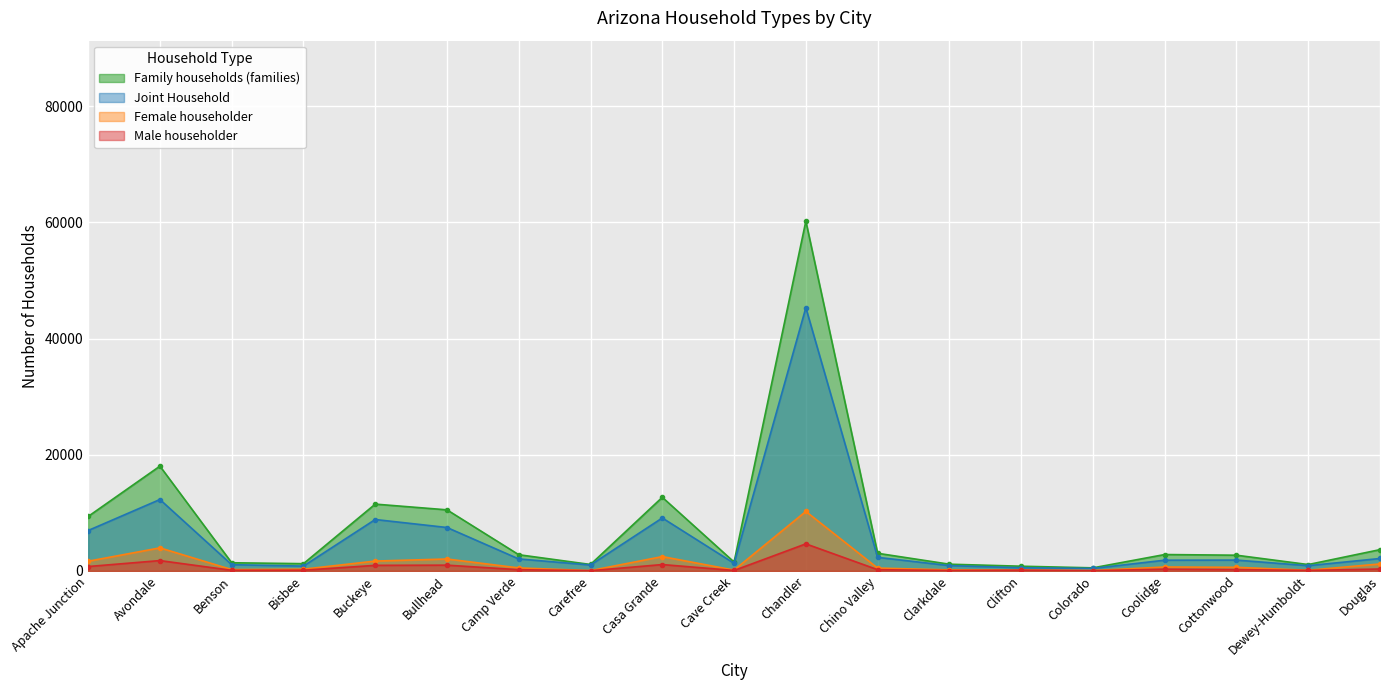

At which label is Female householder closest to 5148?

Avondale